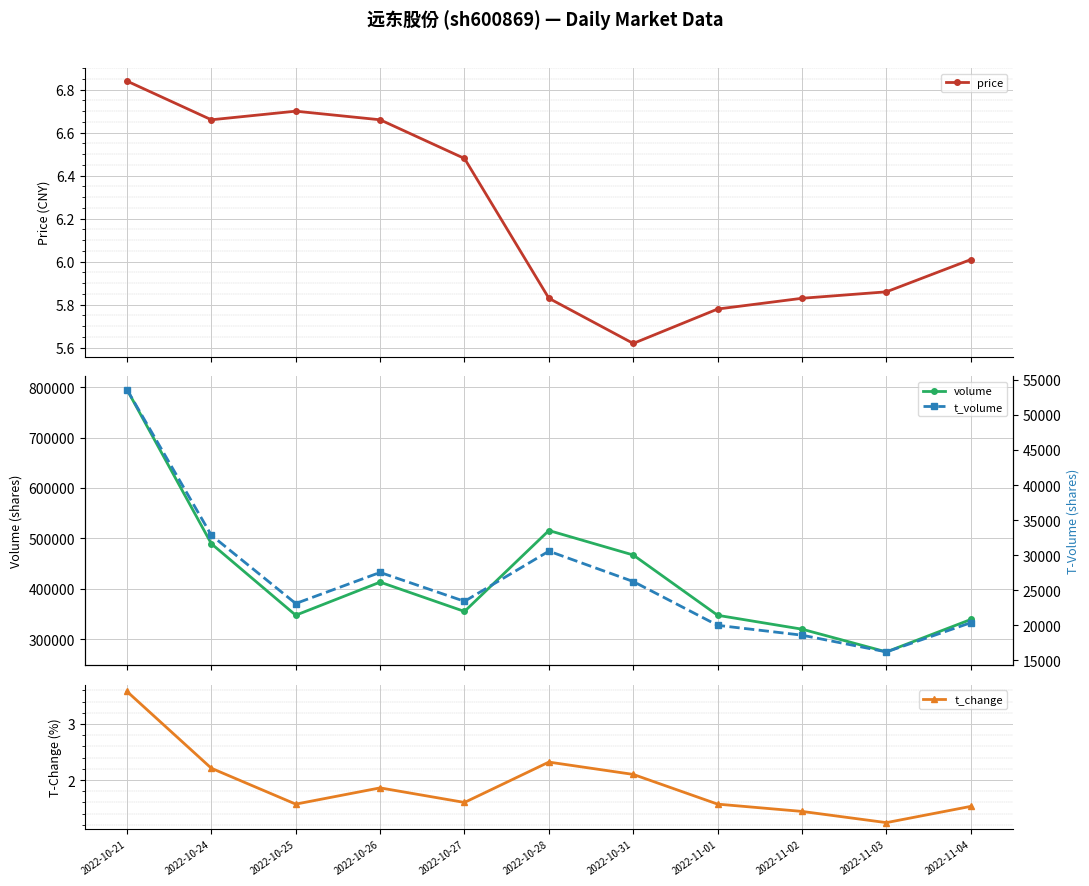

What is the sum of the price values at 2022-11-03 and 2022-10-21?

12.7